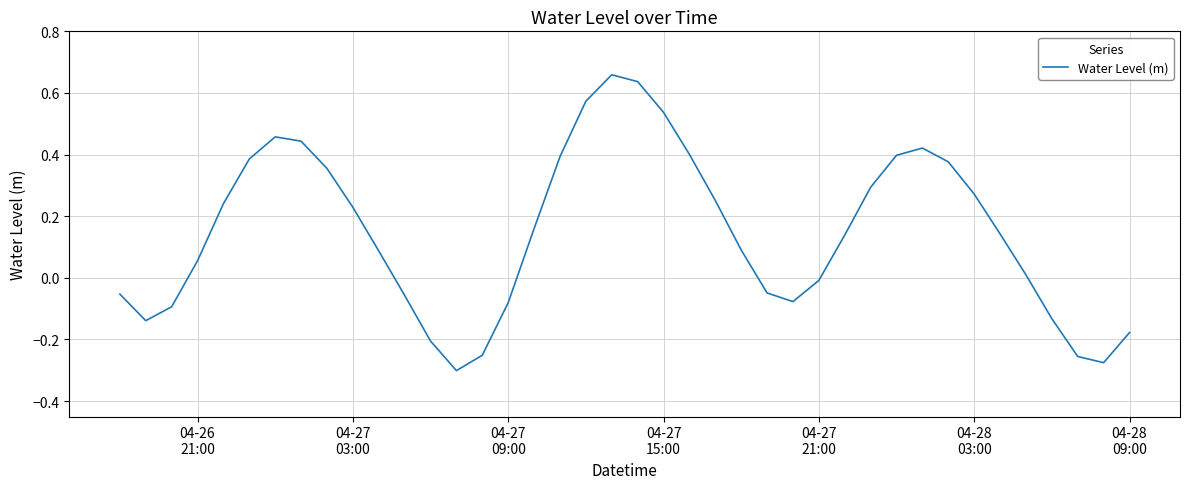

How many lines are shown in the chart?

1